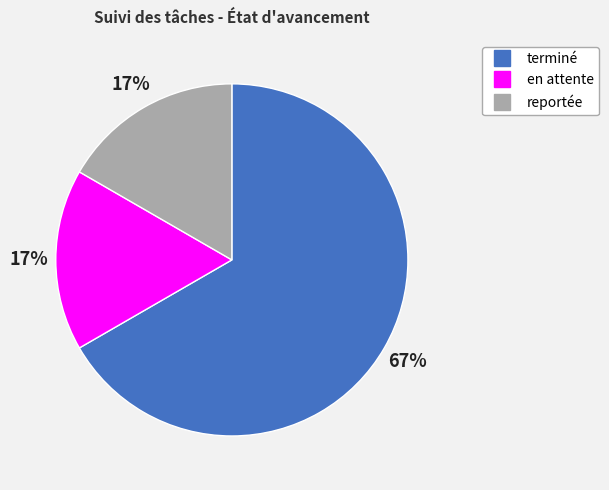

To the nearest percent, what percentage of the pie is reportée?

17%